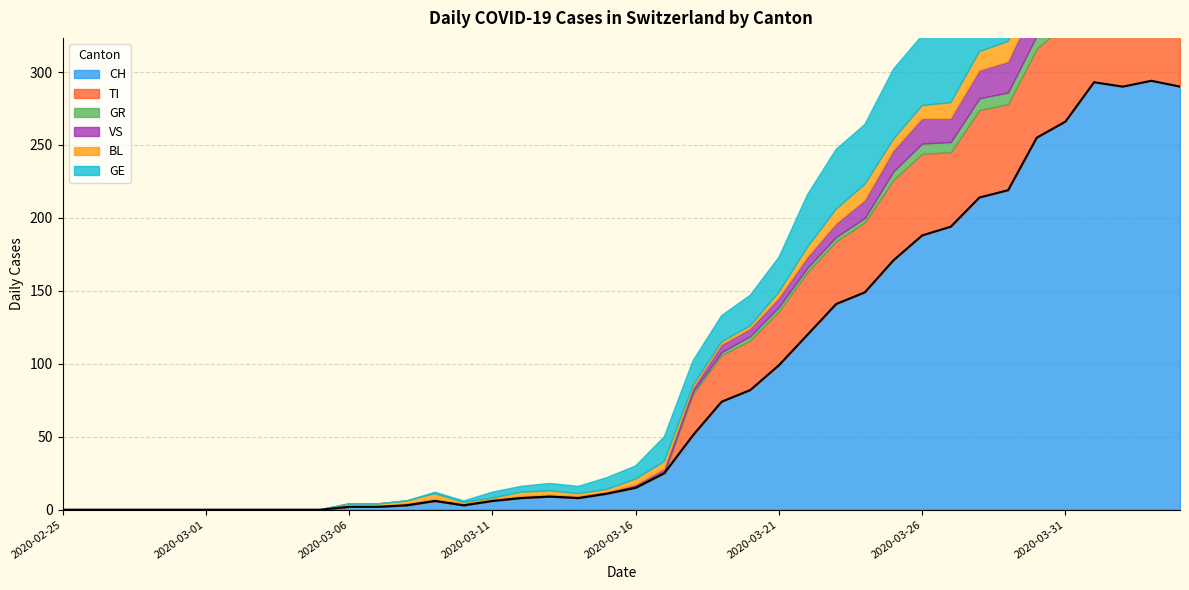

True or false: GE and CH intersect in this chart.

False